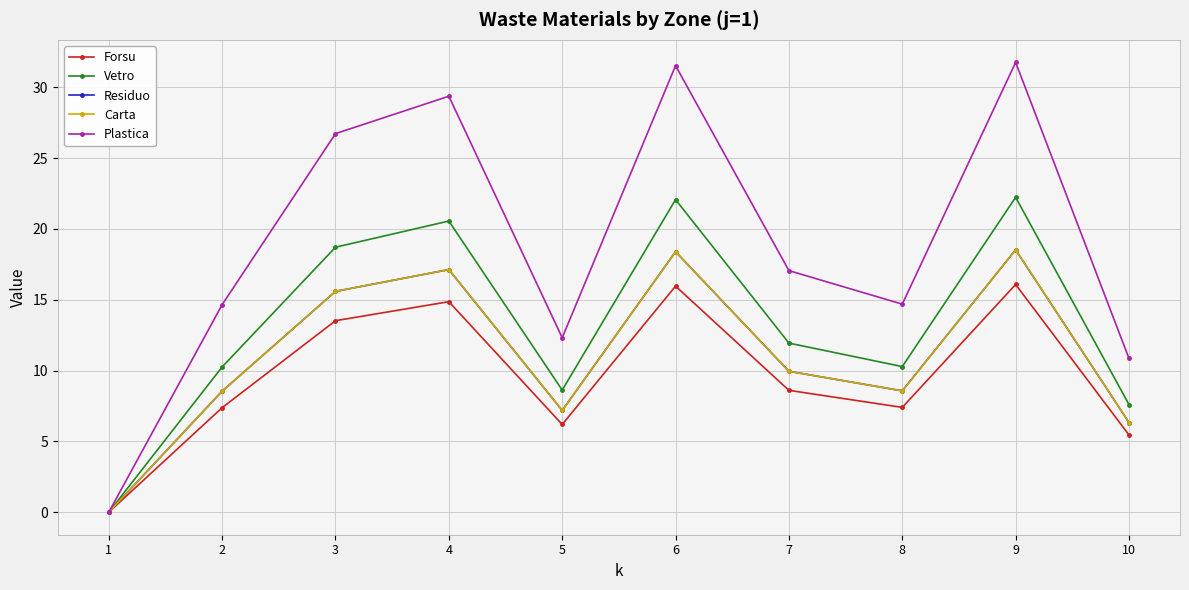

Which series has the widest spread of values?

Plastica